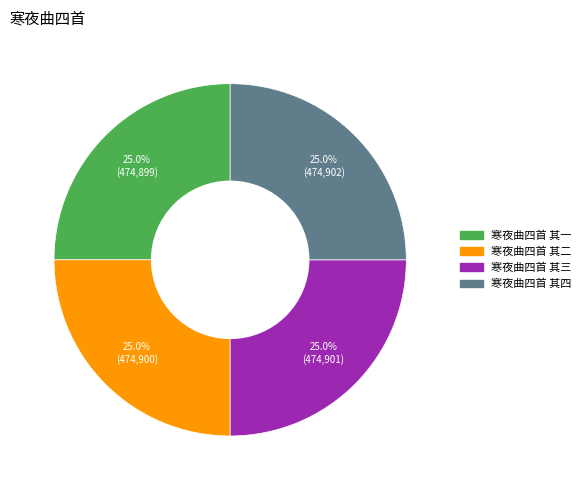

Approximately how many times larger is the value at 寒夜曲四首 其一 compared to 寒夜曲四首 其三?

1.0